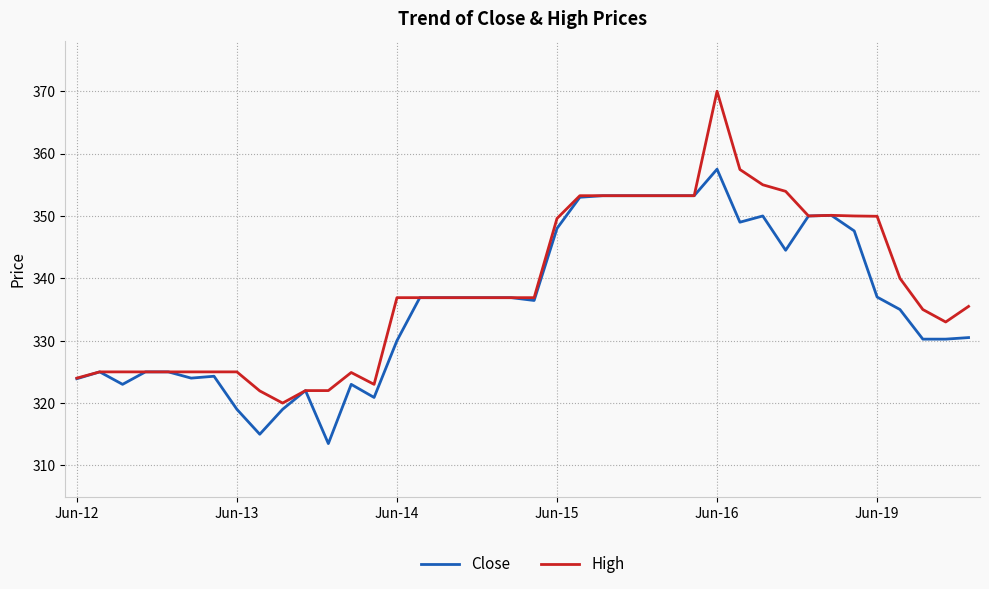

What is the difference between the maximum and minimum values in the High series?

50.0